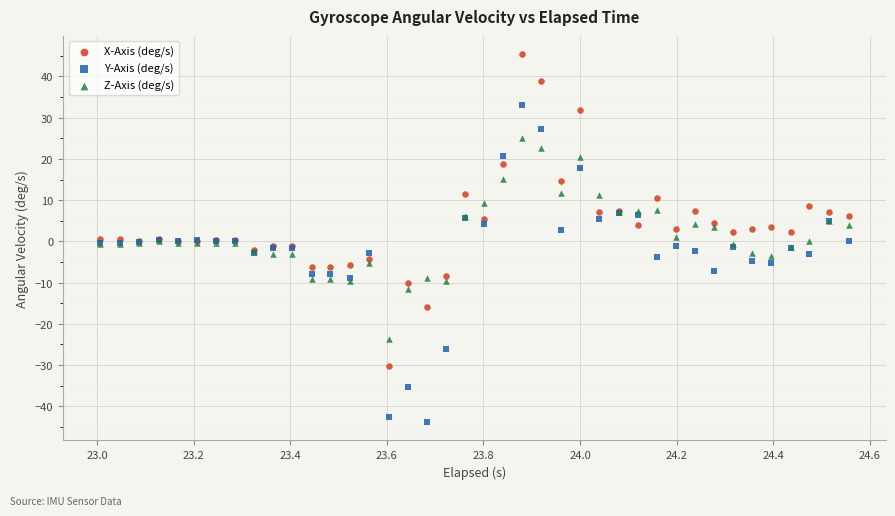

Which series reaches the maximum Y coordinate?

X-Axis (deg/s)